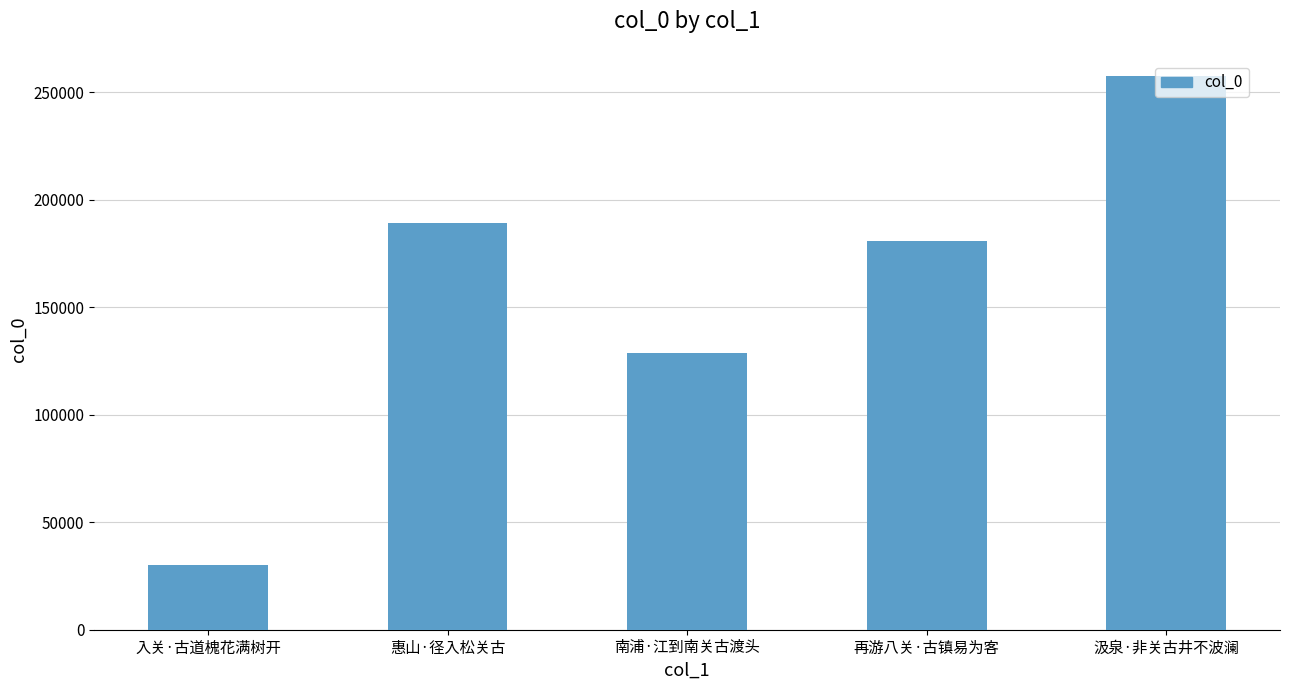

List the labels in order of value, largest first.

汲泉·非关古井不波澜, 惠山·径入松关古, 再游八关·古镇易为客, 南浦·江到南关古渡头, 入关·古道槐花满树开